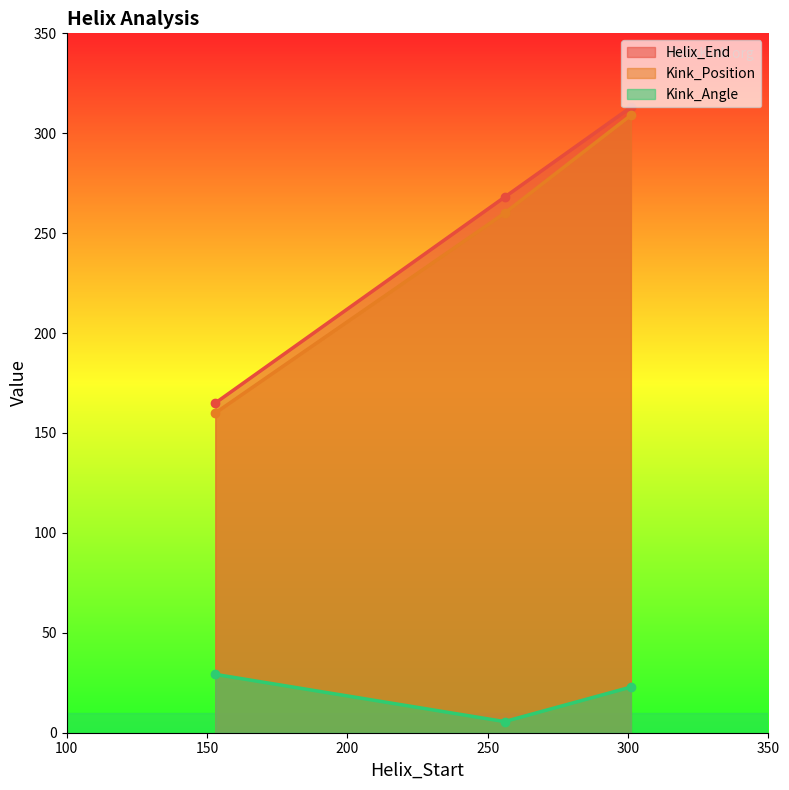

How many values in the Kink_Angle series exceed 22?

2